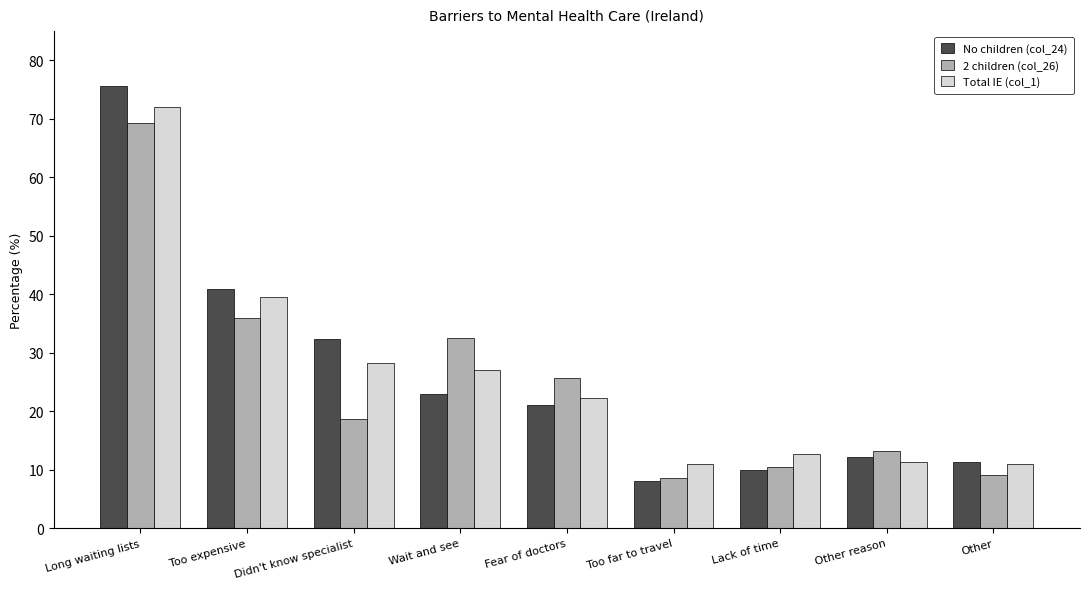

Which category has the highest value across all series?

Long waiting lists